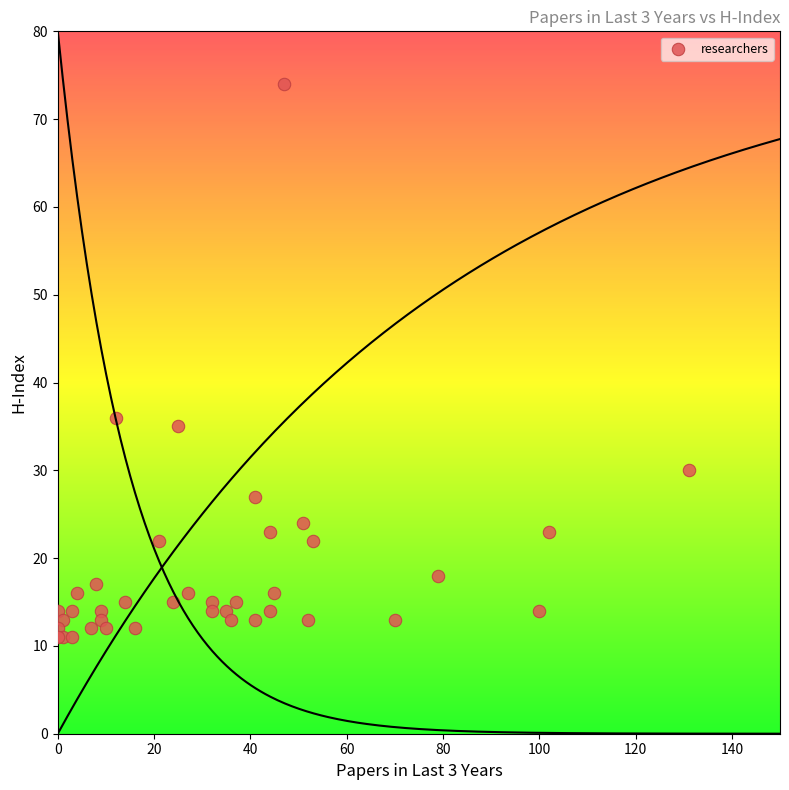

What Y value in the scatter plot is closest to 42?

36